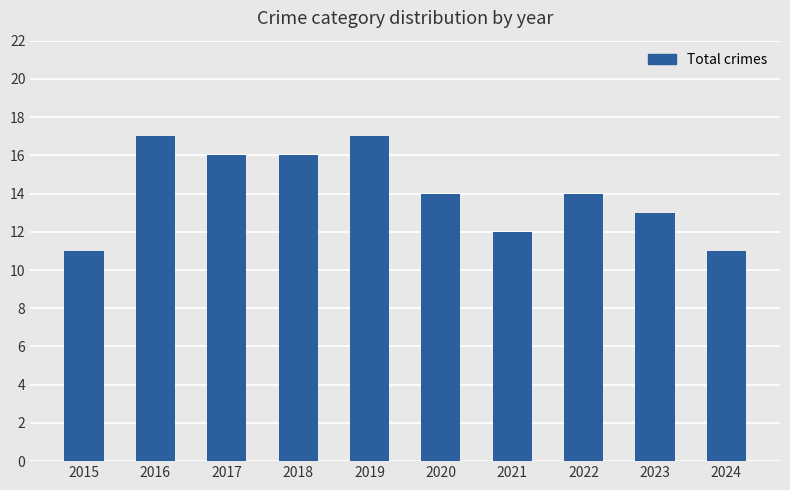

What is the smallest value displayed?

11